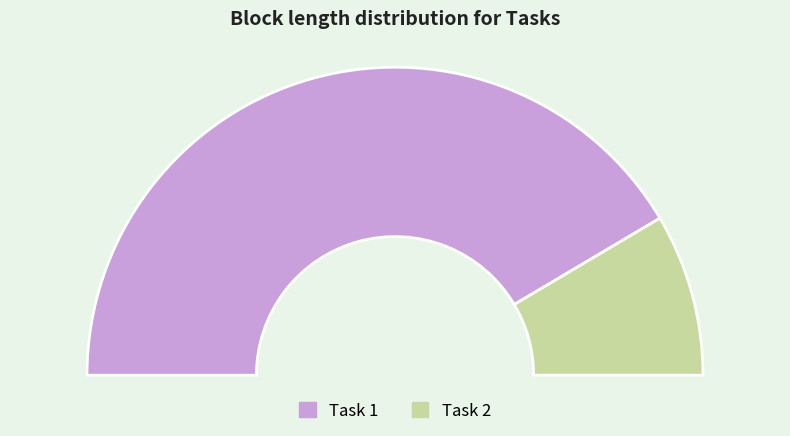

What is the total percentage of Task 1 and Task 2?

100.0%